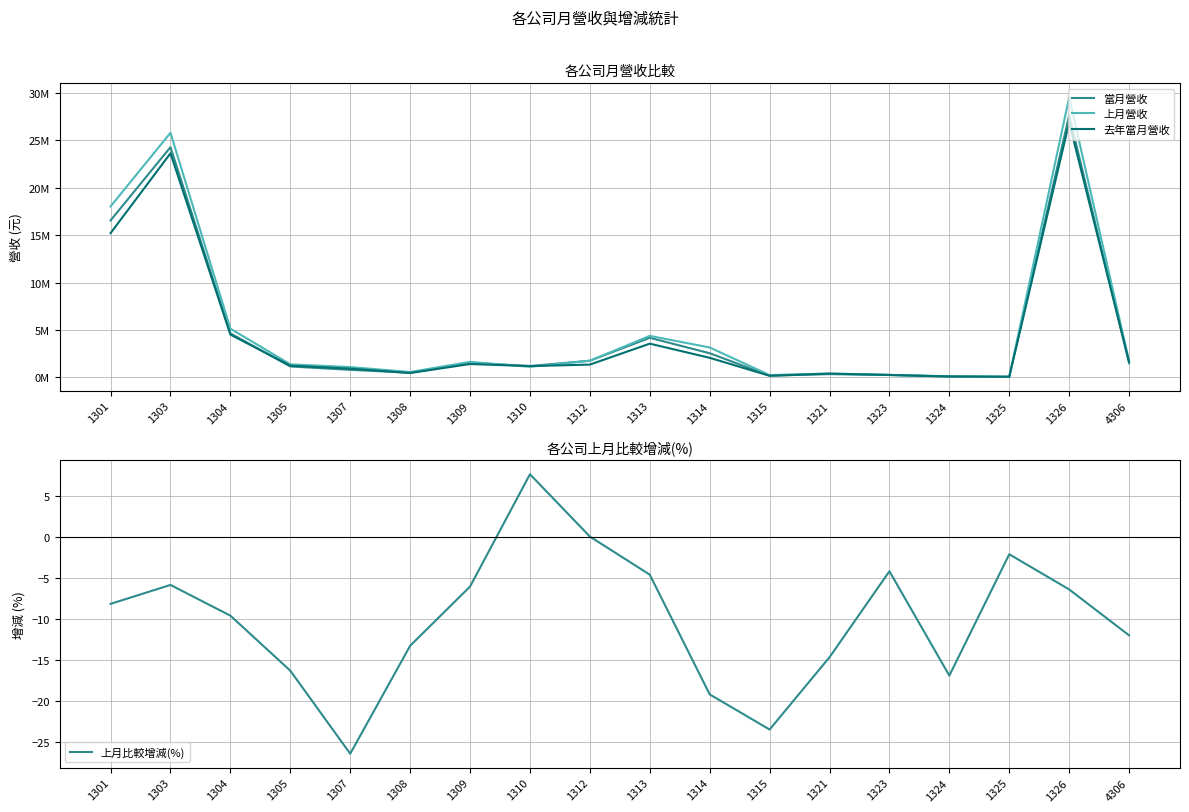

What is the total value across all series at 1307?

2816487.5